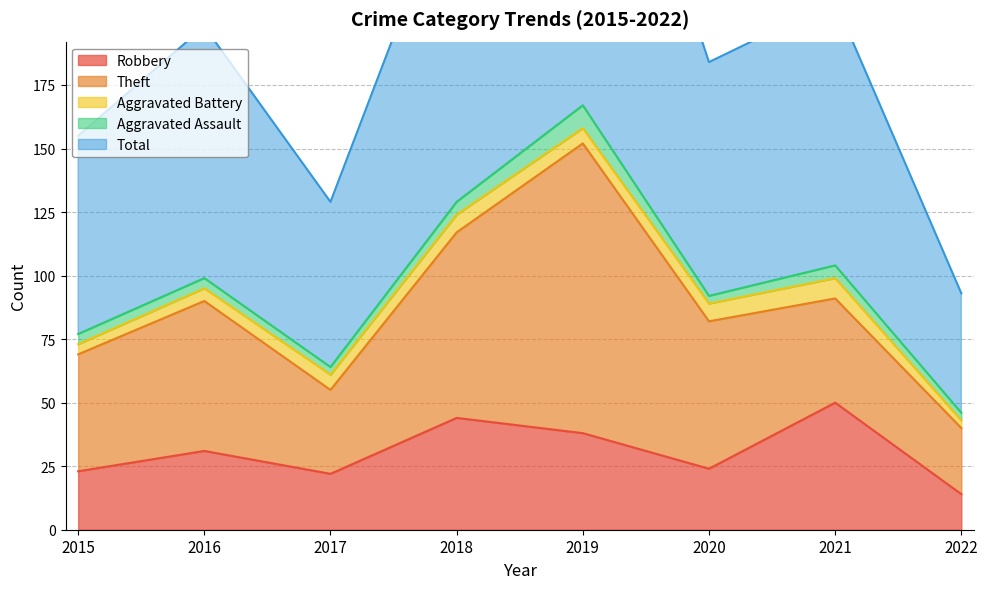

Reading right to left, transcribe all the data shown in this chart.

Robbery: 2022=14	2021=50	2020=24	2019=38	2018=44	2017=22	2016=31	2015=23
Theft: 2022=26	2021=41	2020=58	2019=114	2018=73	2017=33	2016=59	2015=46
Aggravated Battery: 2022=3	2021=8	2020=7	2019=6	2018=7	2017=6	2016=5	2015=4
Aggravated Assault: 2022=3	2021=5	2020=3	2019=9	2018=5	2017=3	2016=4	2015=4
Total: 2022=47	2021=104	2020=92	2019=167	2018=130	2017=65	2016=99	2015=78